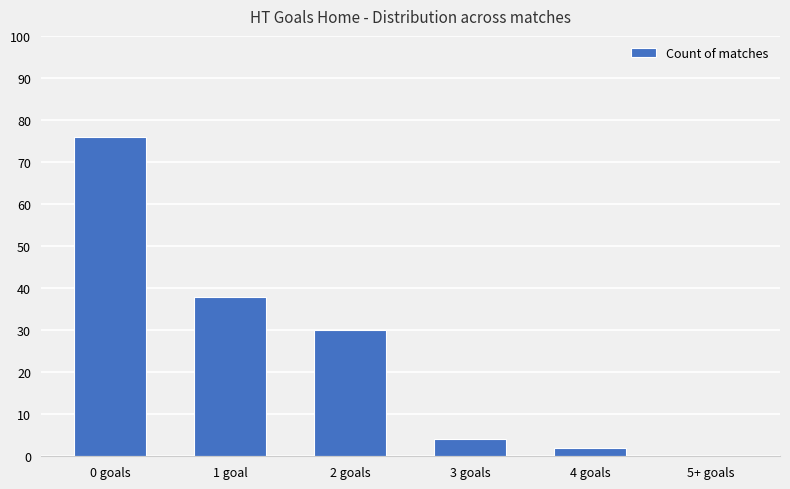

Reading left to right, extract all data points from this chart.

0 goals=76	1 goal=38	2 goals=30	3 goals=4	4 goals=2	5+ goals=0